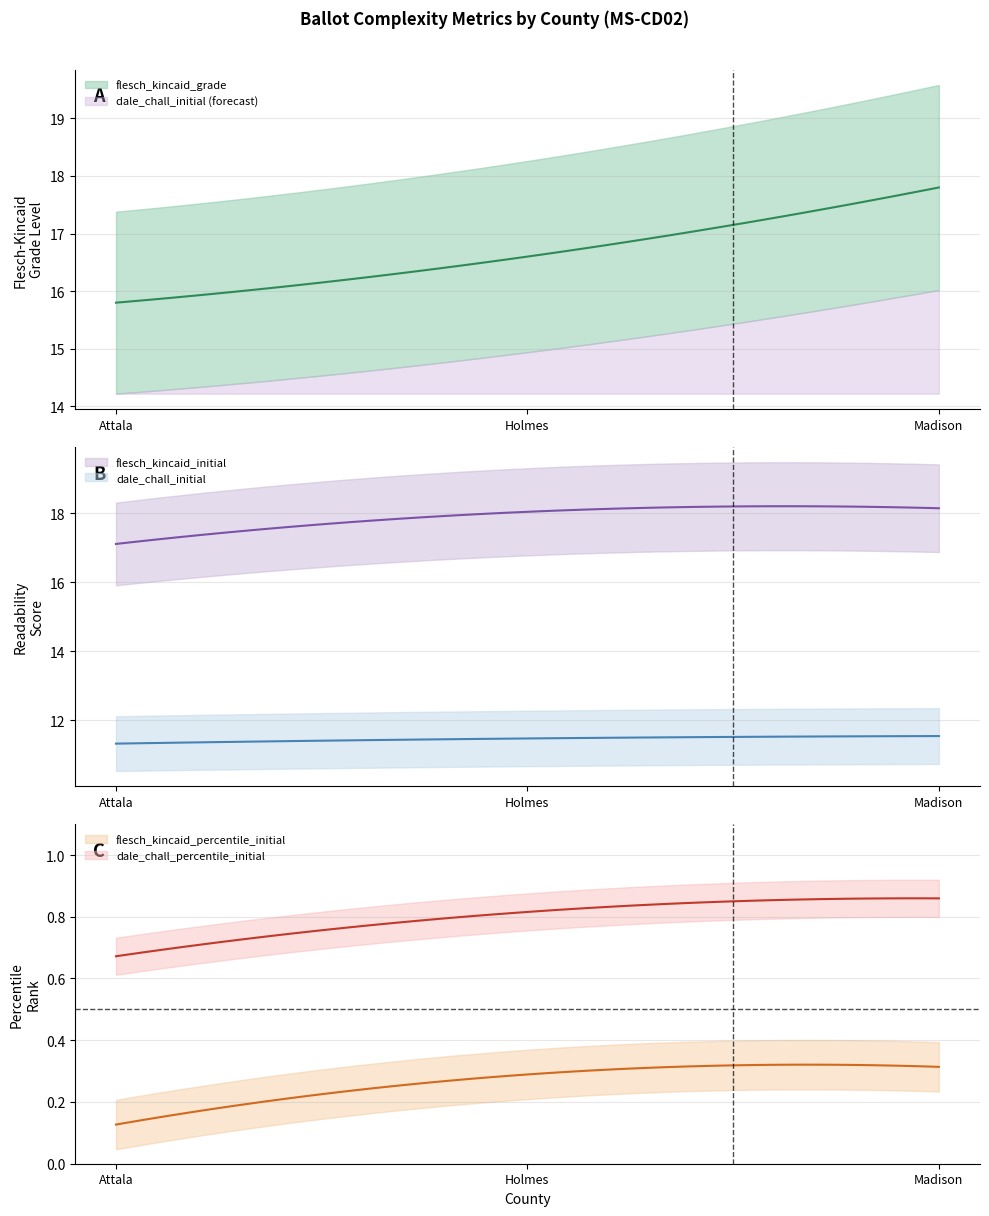

Reading left to right, transcribe all the data shown in this chart.

flesch_kincaid_grade: 15.8	16.6	17.8
dale_chall_initial: 11.3	11.5	11.5
flesch_kincaid_initial: 17.1	18.0	18.1
flesch_kincaid_percentile_initial: 0.1	0.3	0.3
dale_chall_percentile_initial: 0.7	0.8	0.9